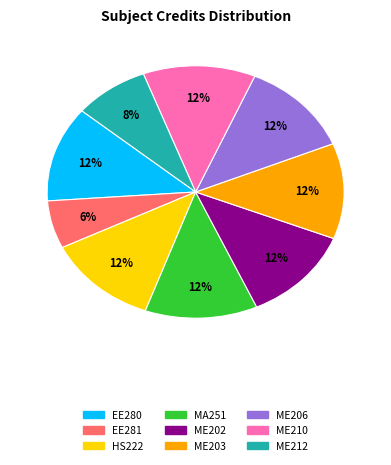

Combined, do ME210 and ME203 account for over 50%?

No